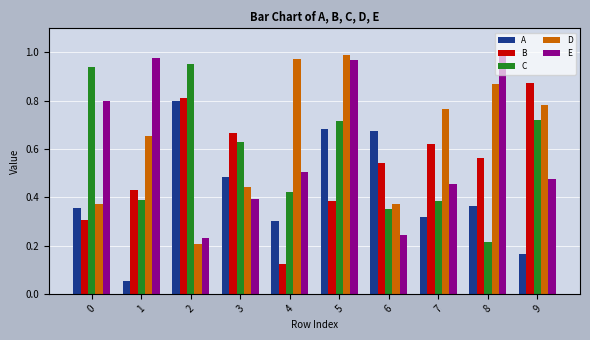

Between 0 and 9, which series saw the biggest shift?

B